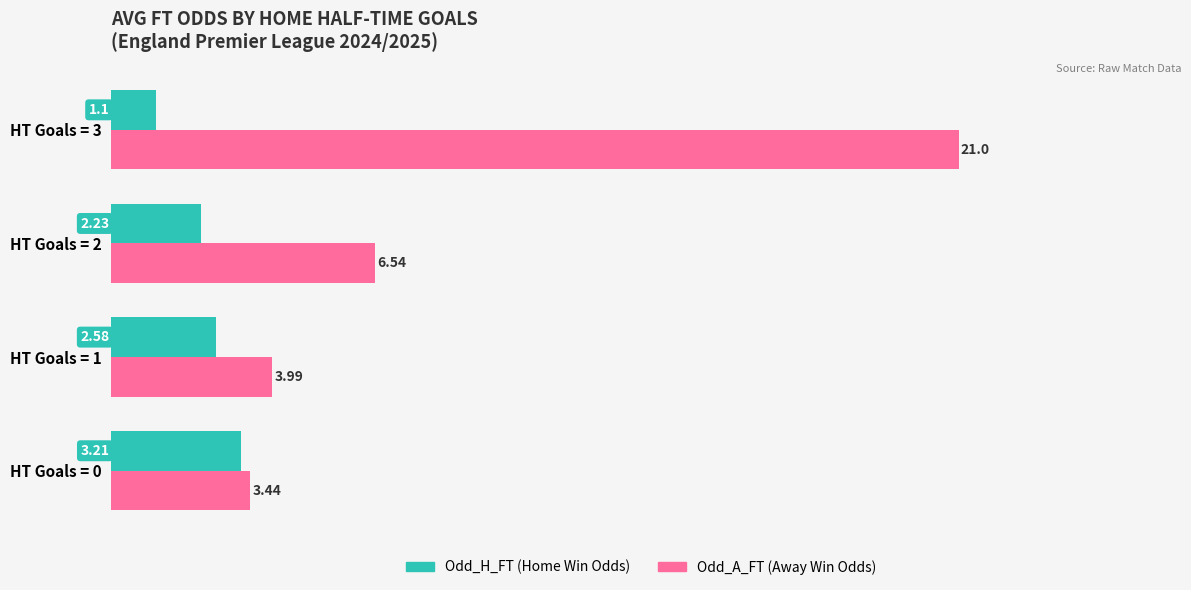

Where is Odd_H_FT (Home Win Odds) nearest to the value 2?

HT Goals = 2